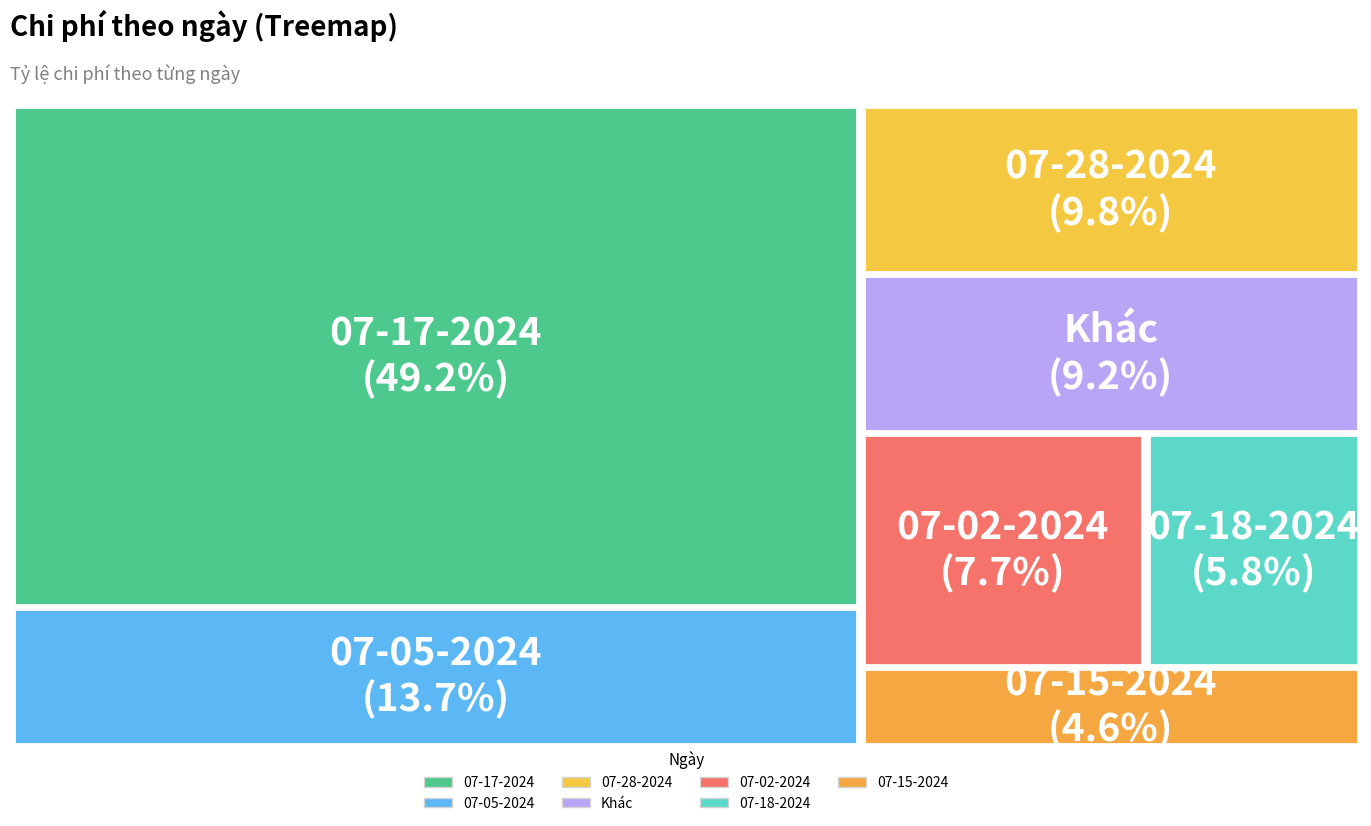

Is 07-18-2024 the majority of the pie?

No